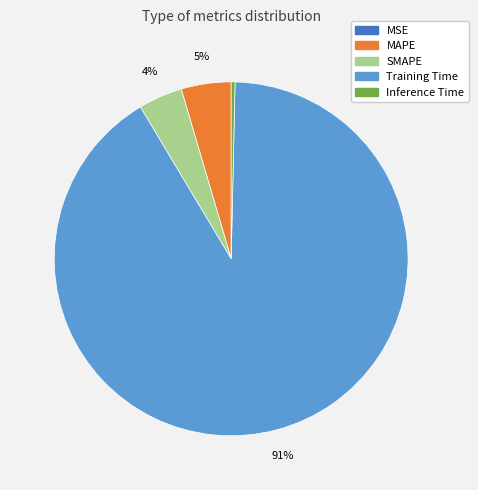

Do MAPE and Training Time together represent more than half of the pie?

Yes